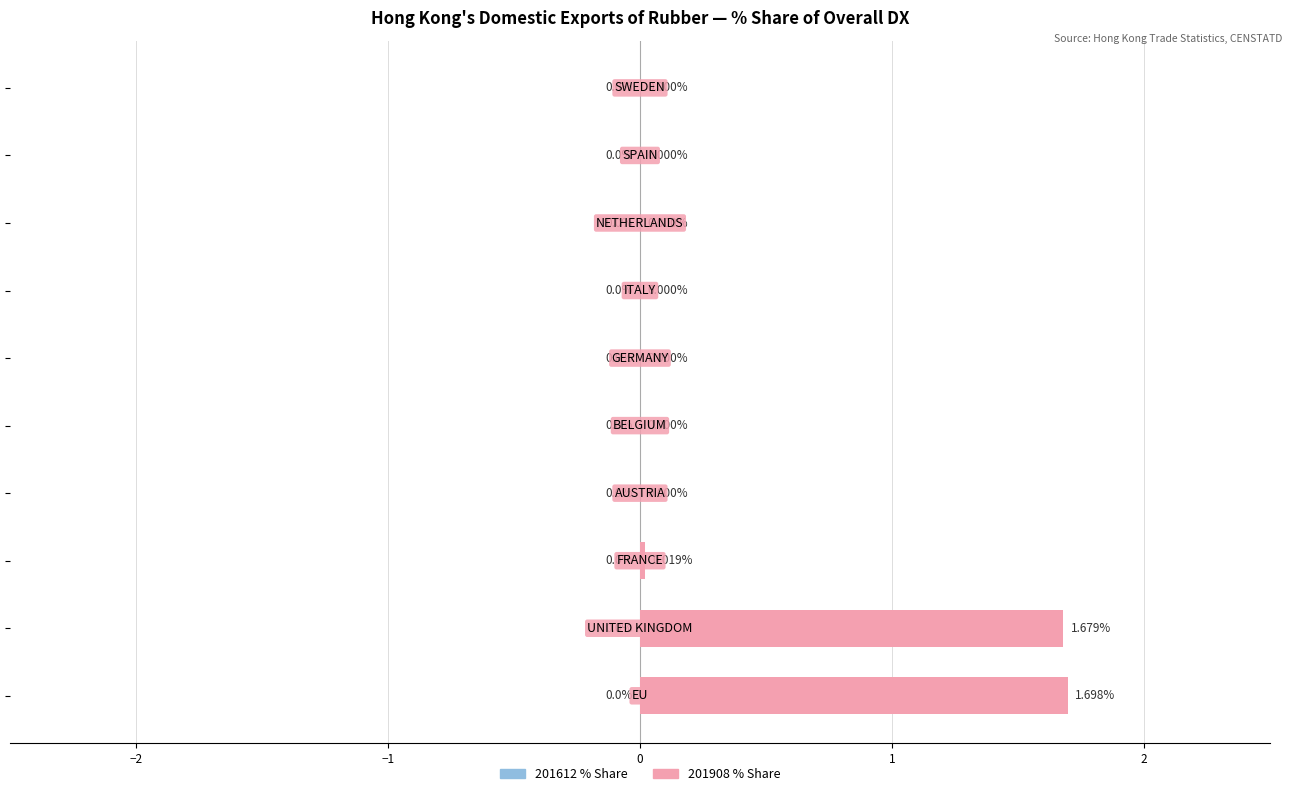

What is the sum of all values?

3.4